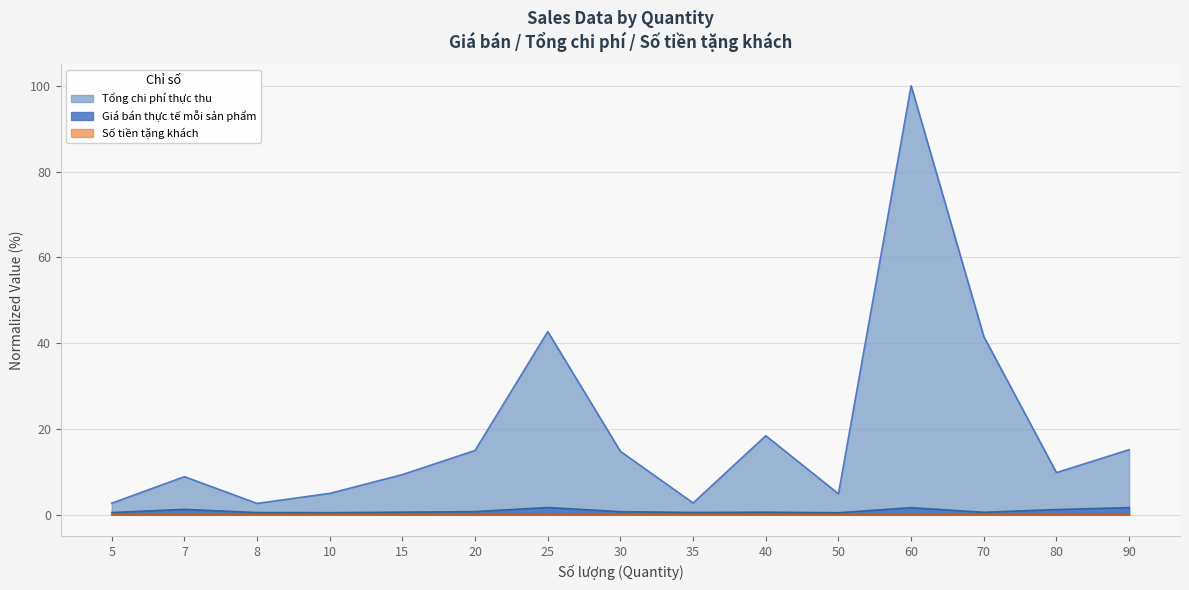

What are all the series names shown in the legend?

Tổng chi phí thực thu, Giá bán thực tế mỗi sản phẩm, Số tiền tặng khách